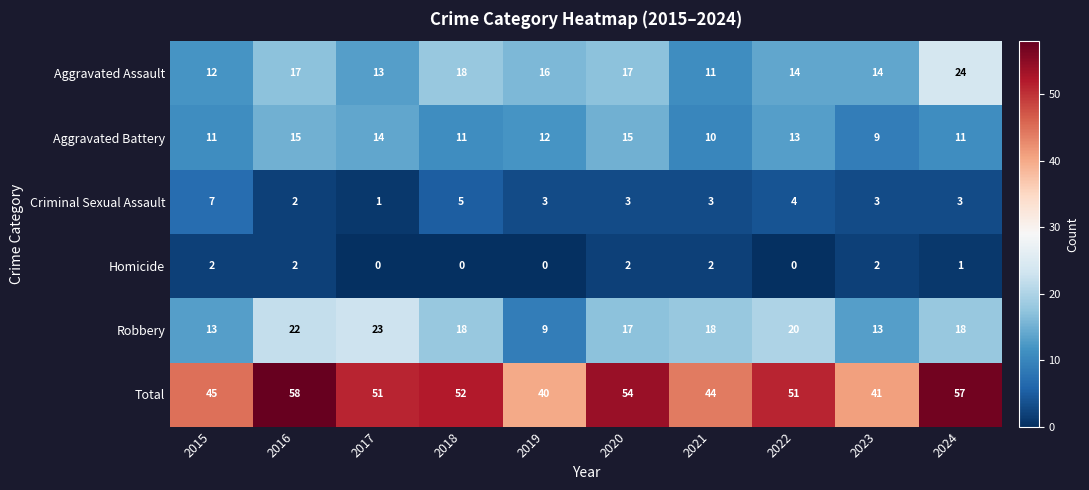

What is the approximate value of Criminal Sexual Assault at 2022?

4